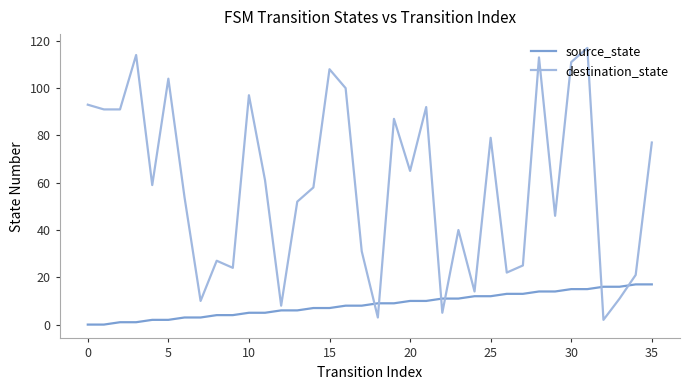

List the series in order of their overall mean, lowest first.

source_state, destination_state